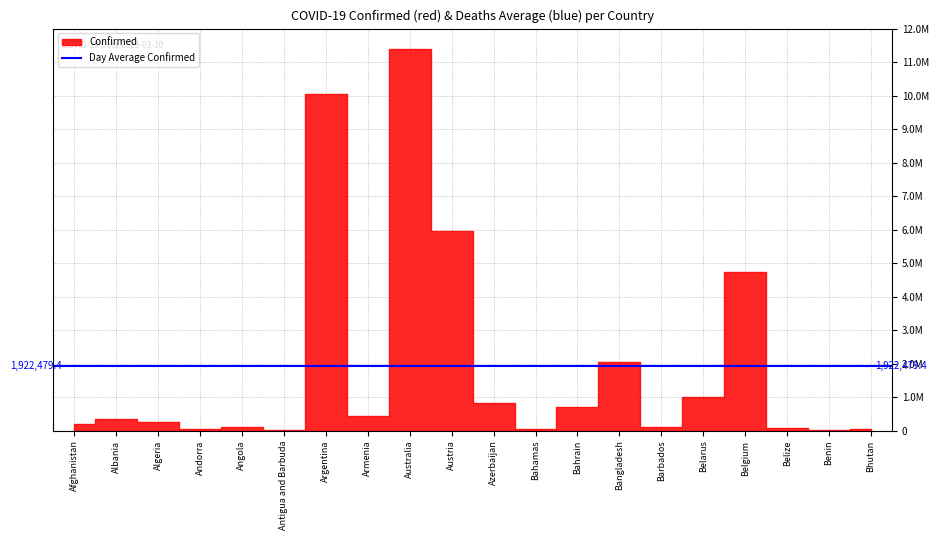

The Deaths series shows 3951 at Belarus. True or false?

False